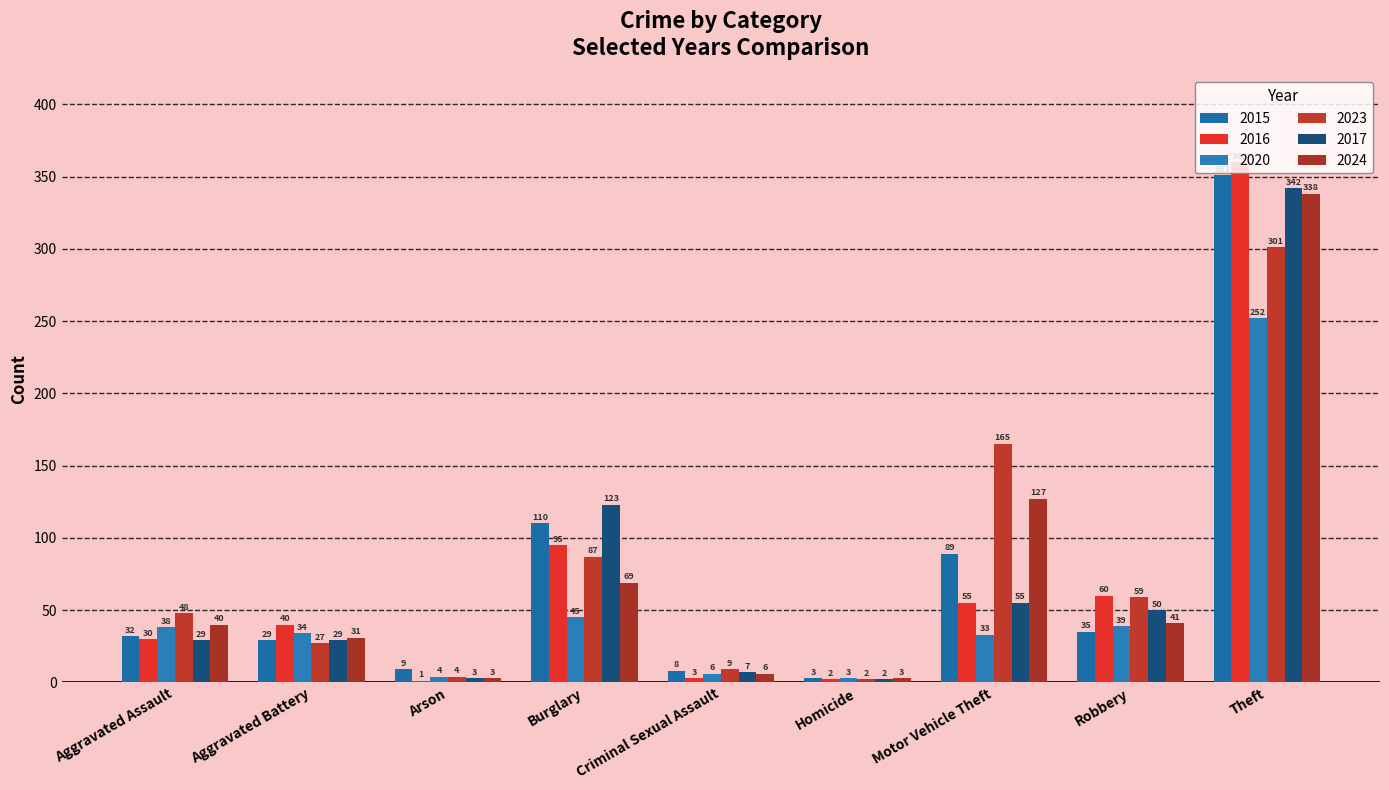

Count the number of categories in the chart.

9